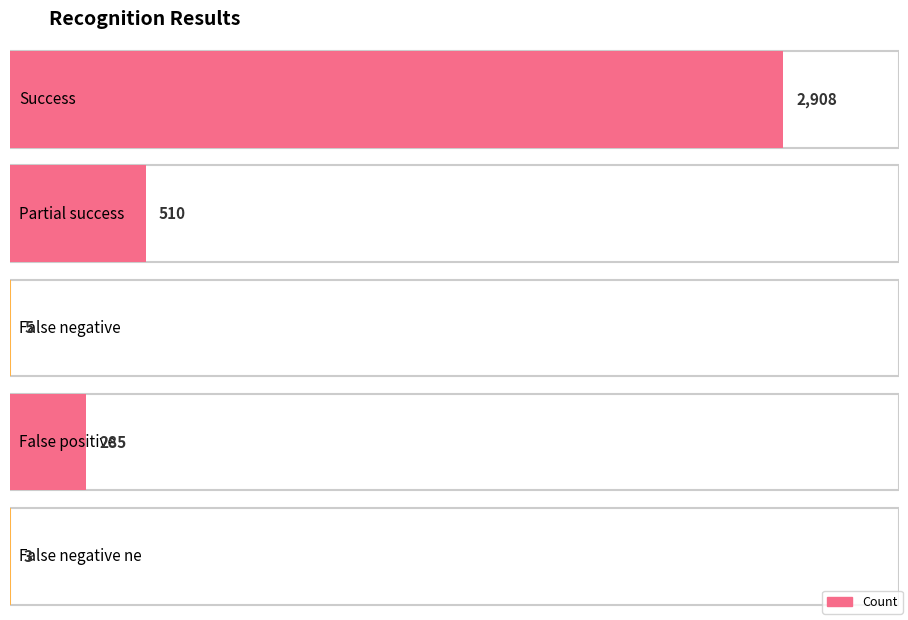

Reading left to right, transcribe all the data shown in this chart.

Success=2908	Partial success=510	False negative=5	False positive=285	False negative ne=3